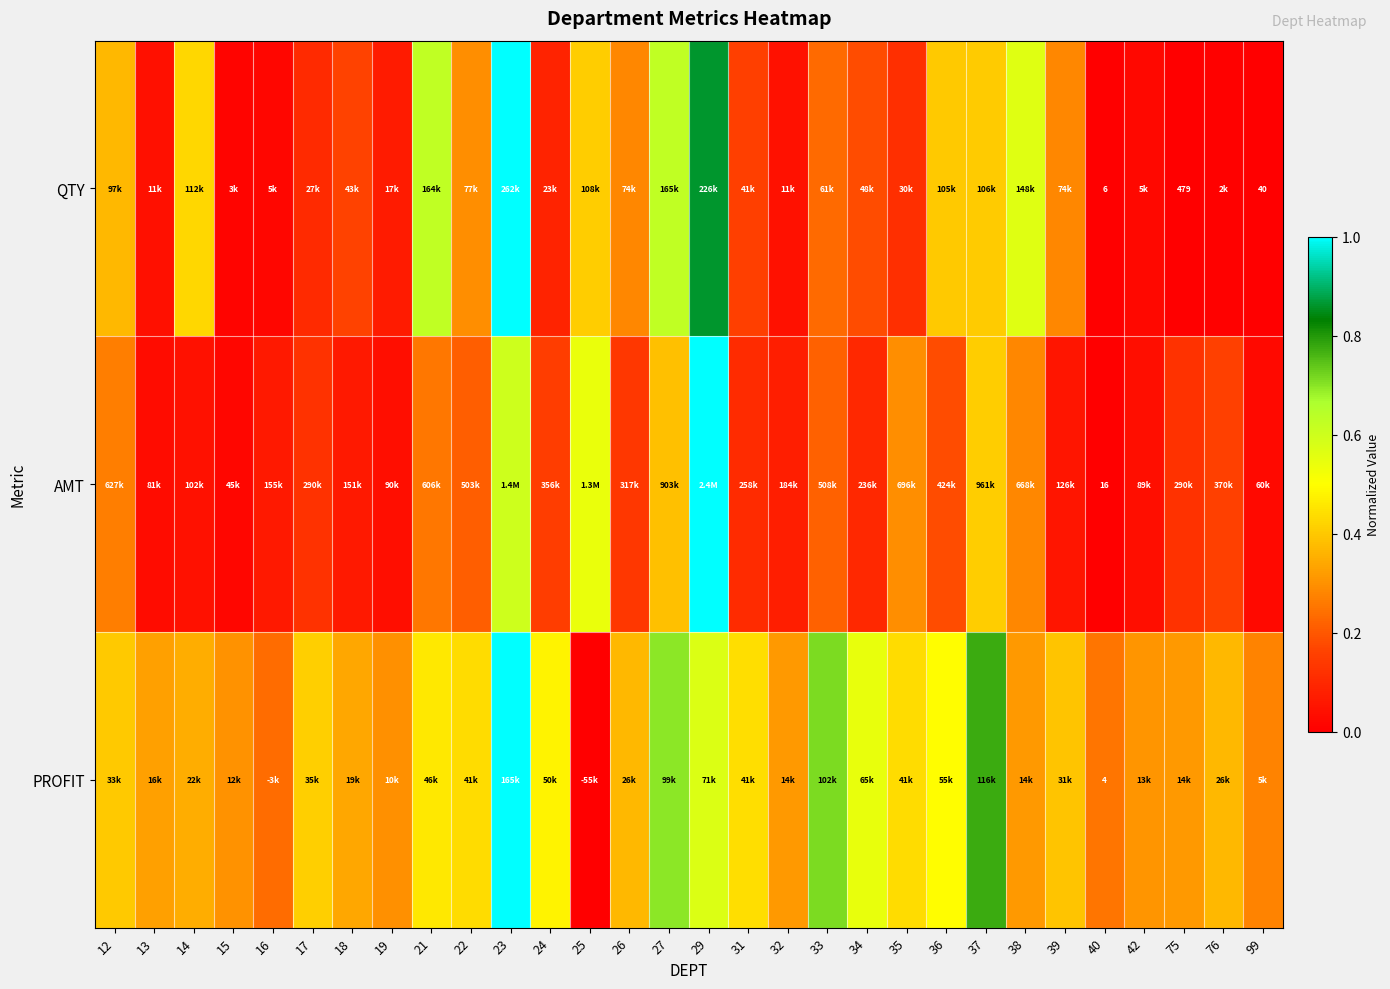

At 40, list the series in order from largest to smallest.

AMT, QTY, PROFIT